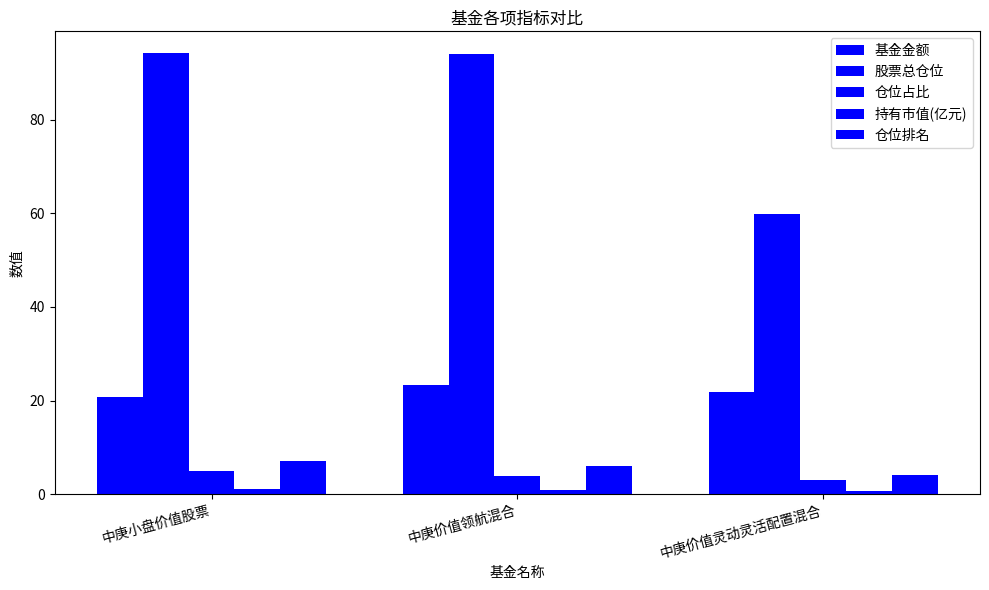

Are the bars grouped side by side (vs. stacked)?

Yes